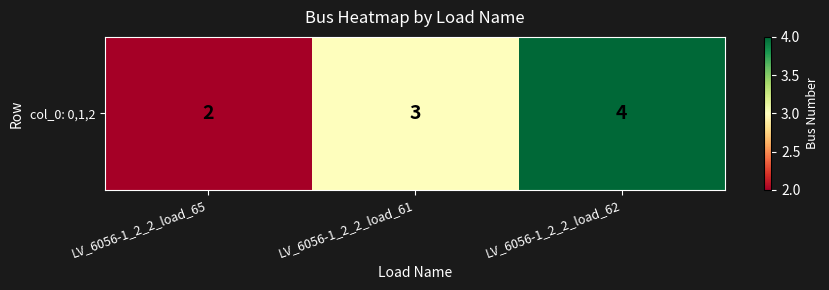

Count the values in the range 2 to 4.

3